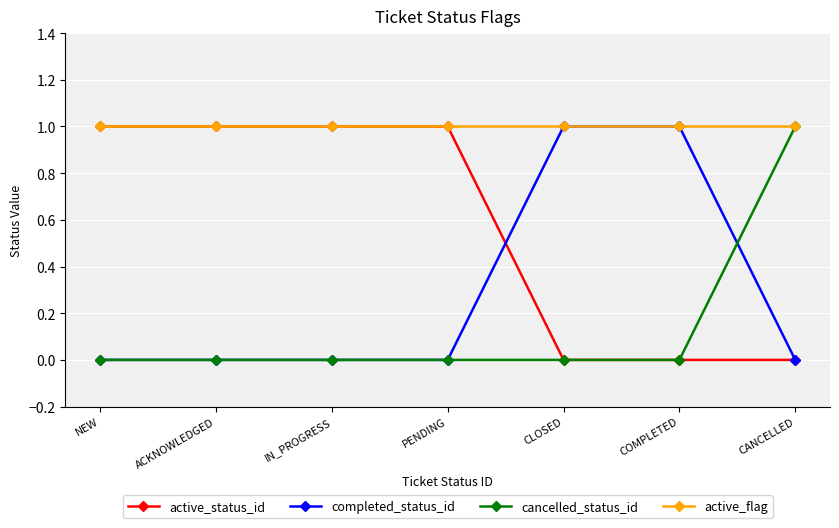

Is the value of active_status_id at NEW greater than the value of completed_status_id at PENDING?

Yes